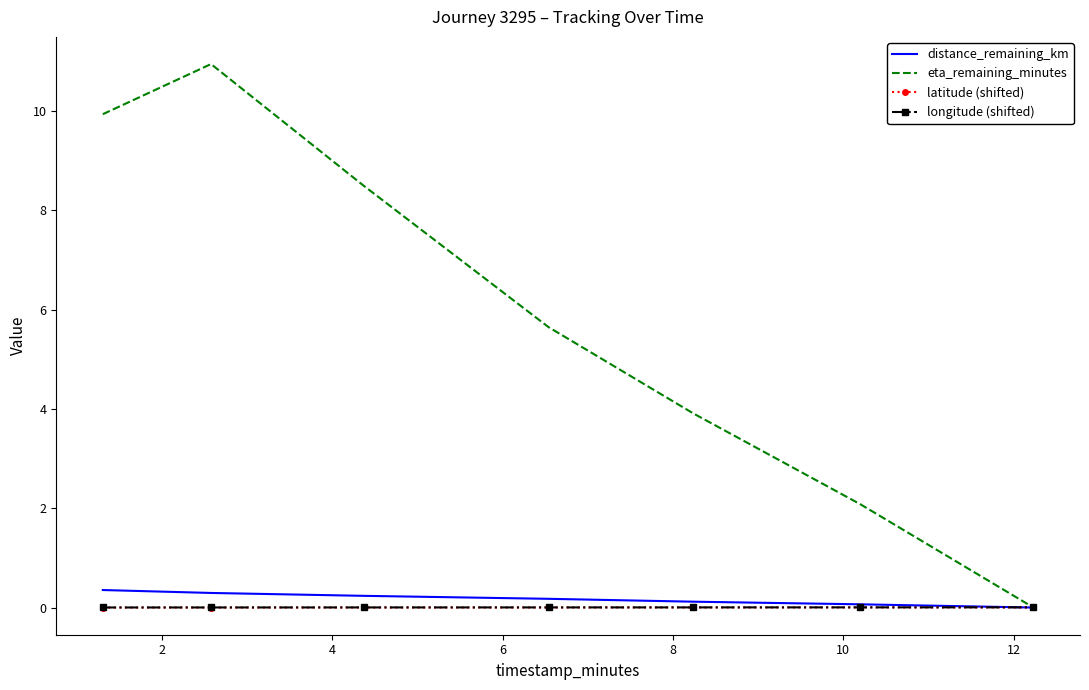

Which series has the widest spread of values?

eta_remaining_minutes